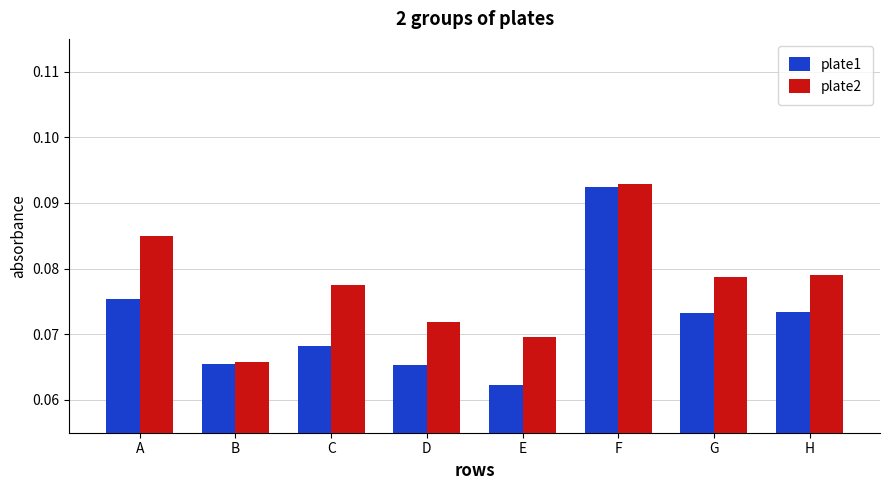

Which category has the highest value in the plate1 series?

F